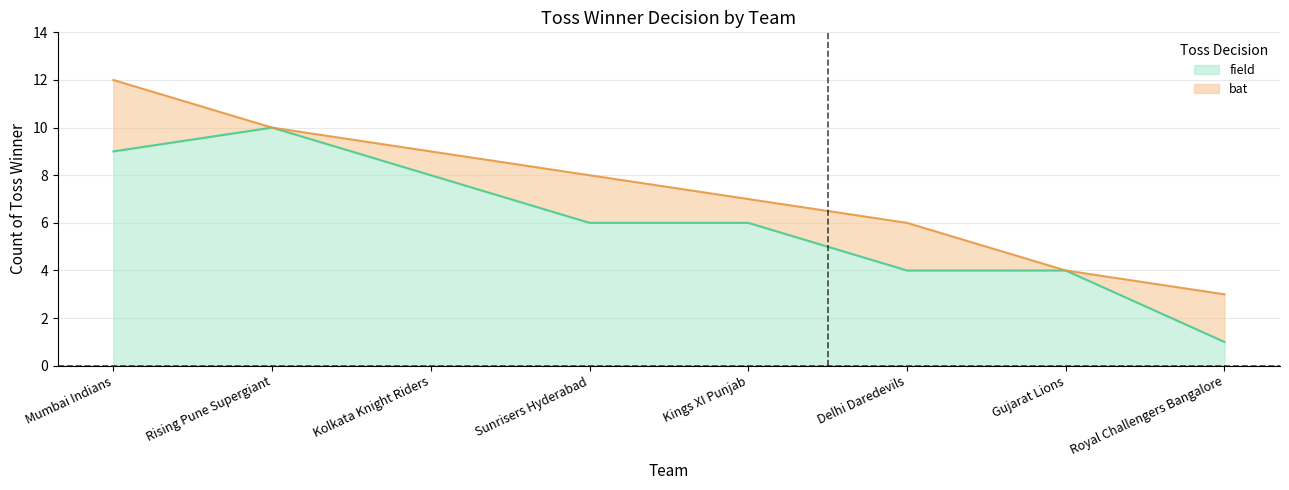

Approximately how many times larger is the value at Rising Pune Supergiant compared to Royal Challengers Bangalore?

10.0